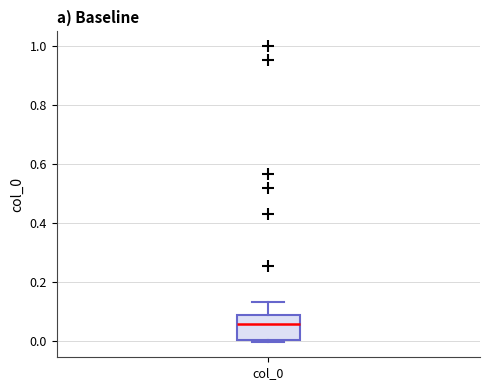

Transcribe this box plot: give where the median line is, the range the box spans, and where the two whiskers end, as read against the y-axis. The values are not printed on the chart, so give them approximately, as read against the axis.

median 0.06, box 0.00 to 0.08, whiskers 0.00 (just below the box's lower edge) to 0.14